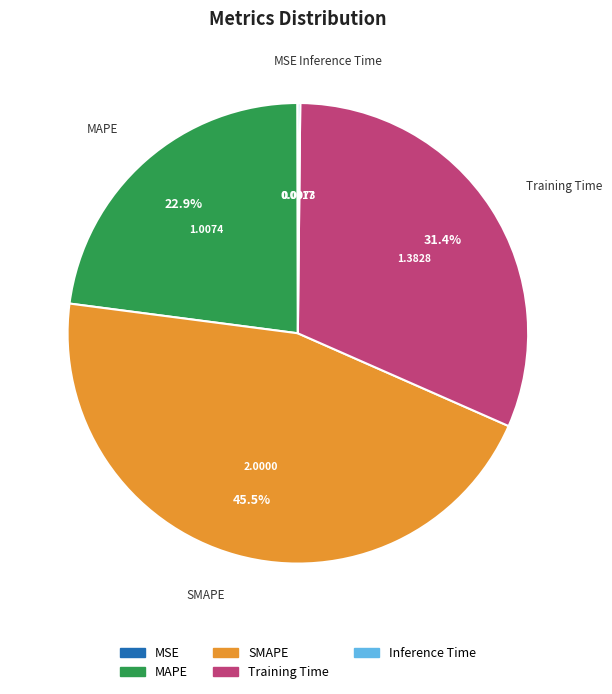

Is there any slice that represents more than half of the pie?

No